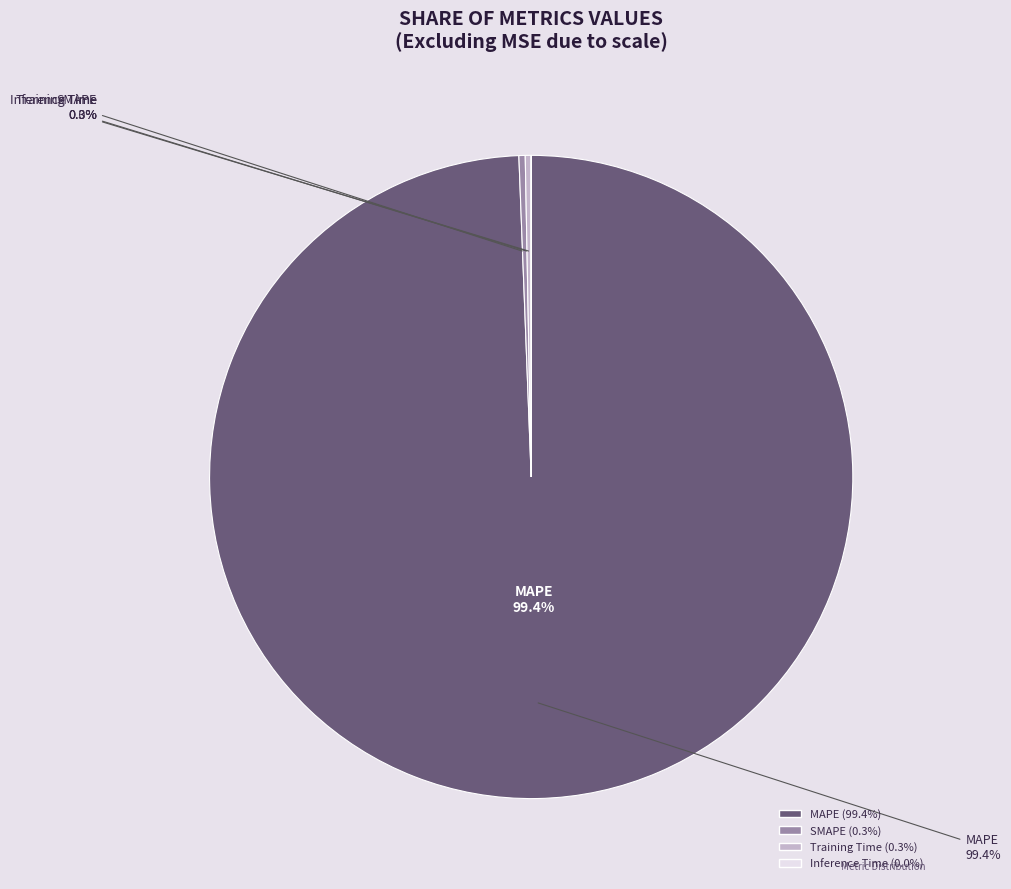

Which category accounts for the majority?

MAPE